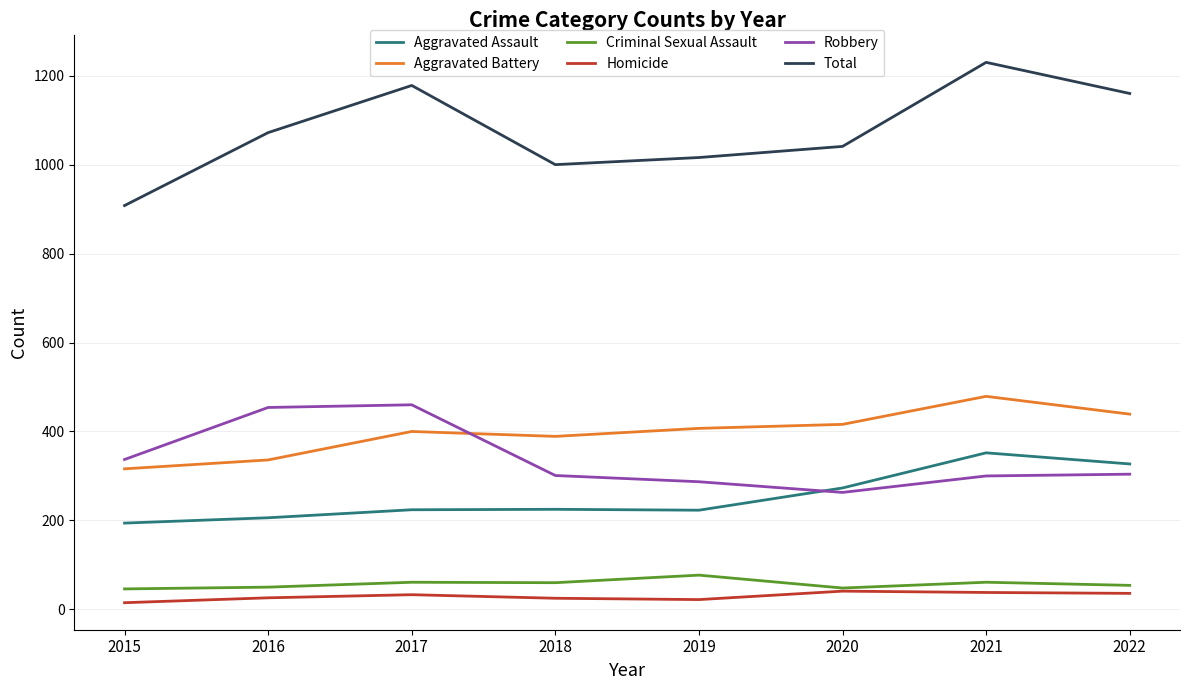

Which series has the widest spread of values?

Total